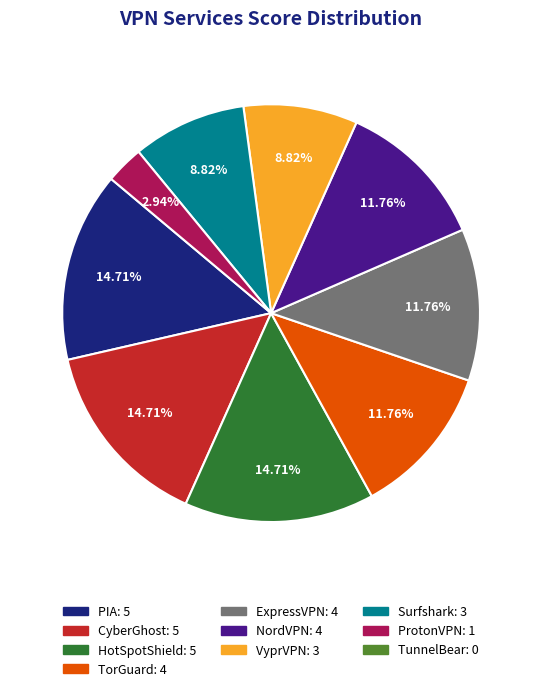

Is there any slice that represents more than half of the pie?

No